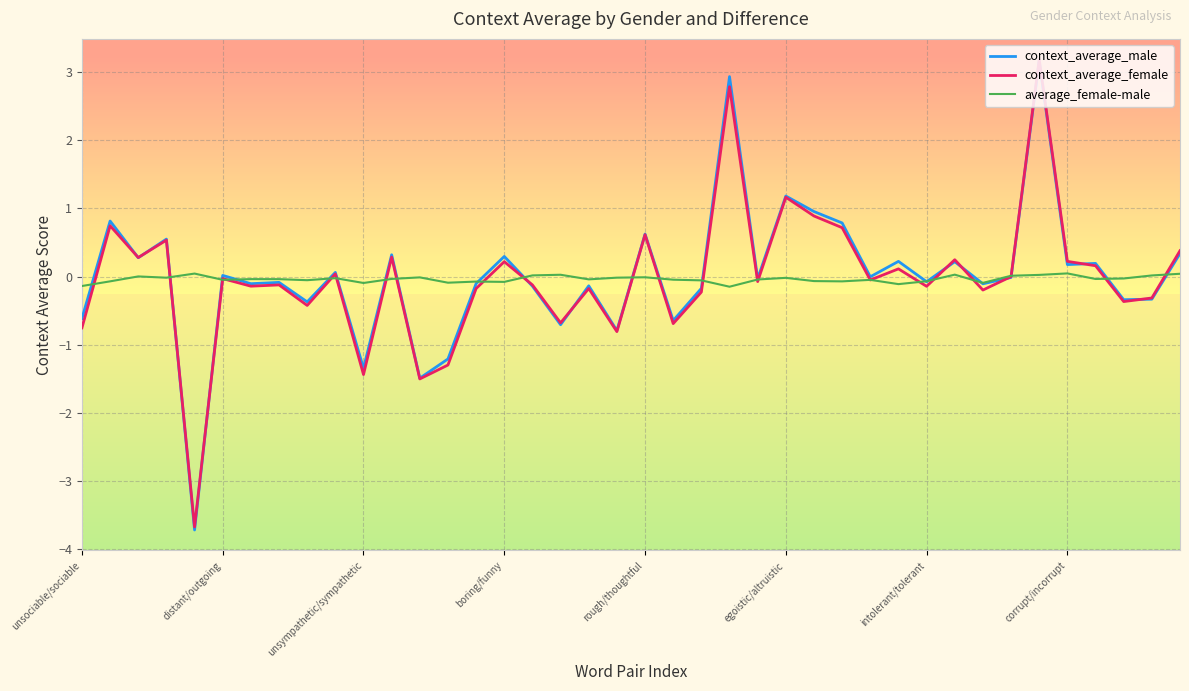

Which series has the widest spread of values?

context_average_male